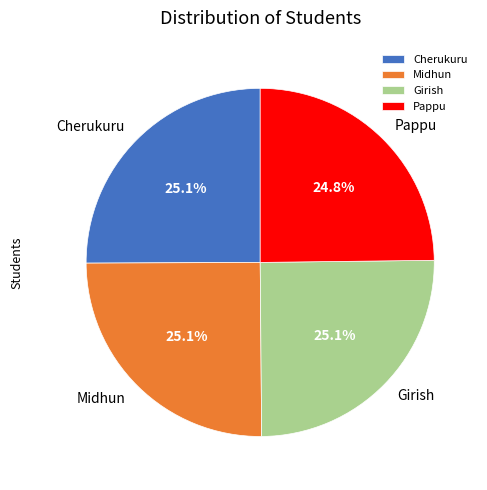

What percentage do Pappu and Cherukuru together represent?

49.9%